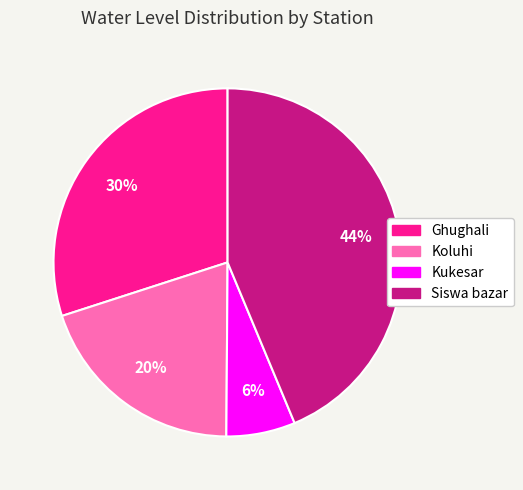

The Siswa bazar slice represents 44% of the pie. True or false?

True